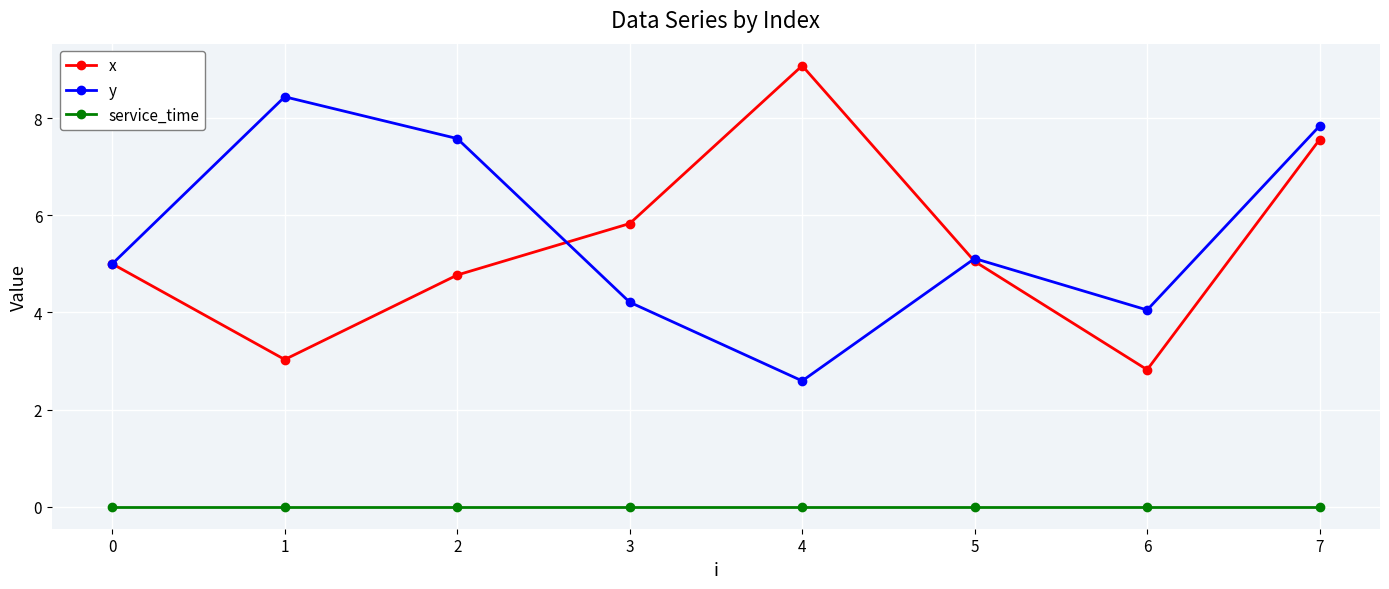

Which series has the largest range (max minus min)?

x